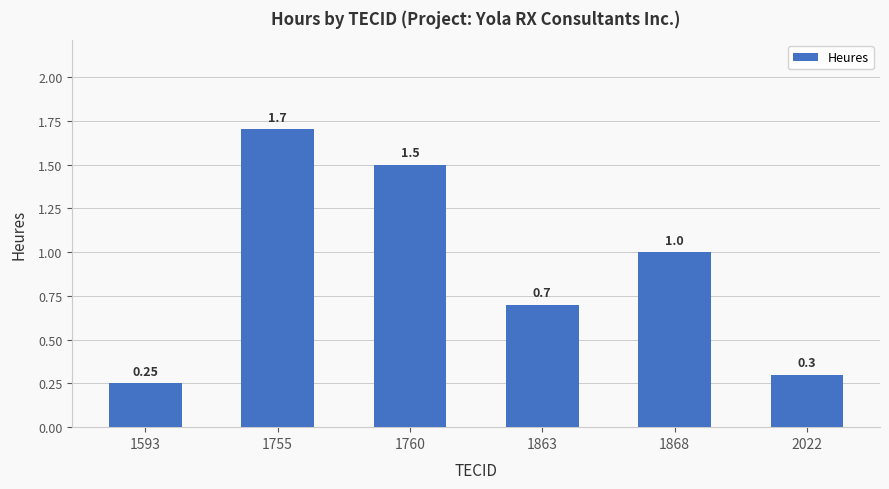

Which has a higher value, 1868 or 1755?

1755